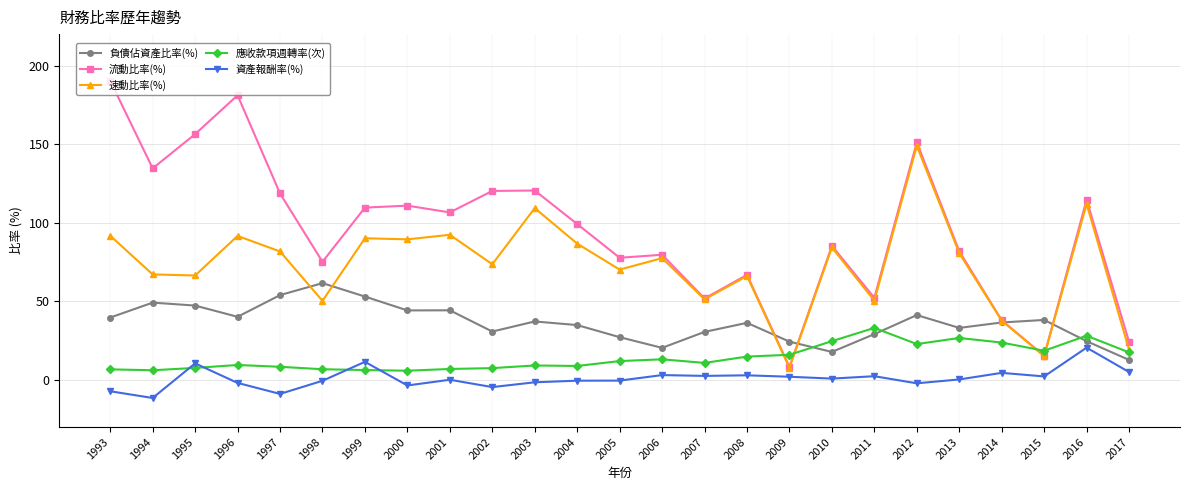

At how many categories does at least one series exceed 93?

13